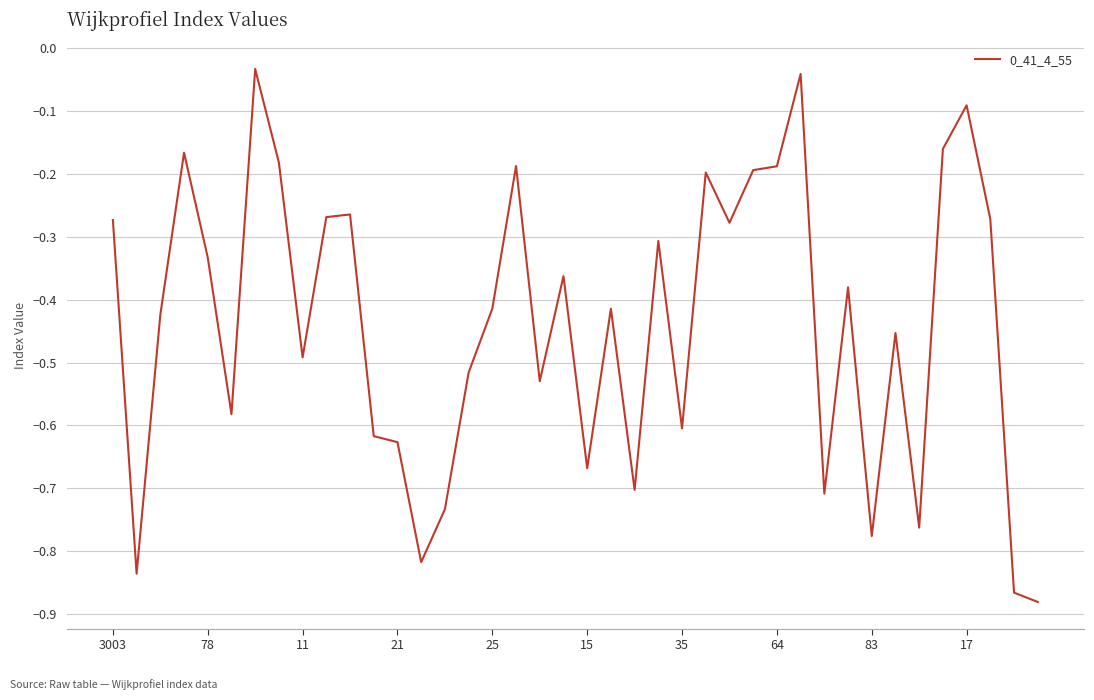

What is the difference between the maximum and minimum values?

0.8